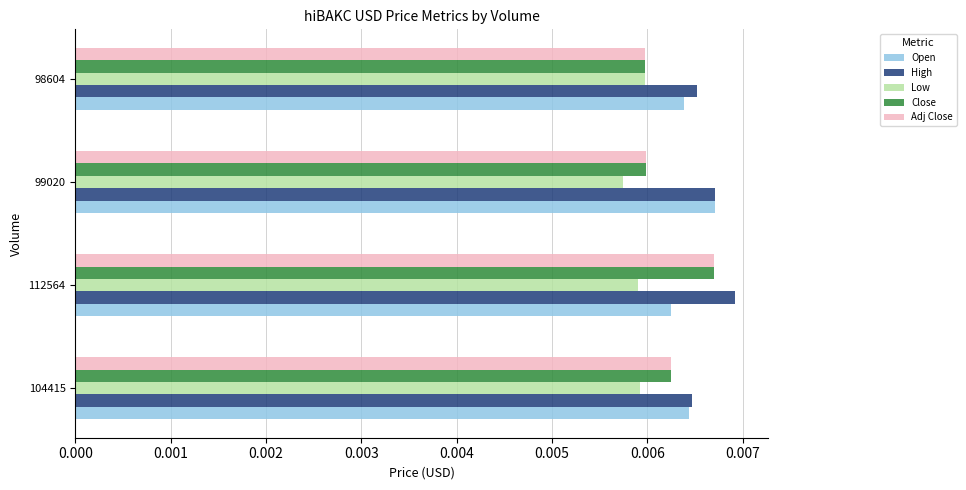

How many Adj Close values are between 0 and 1?

4